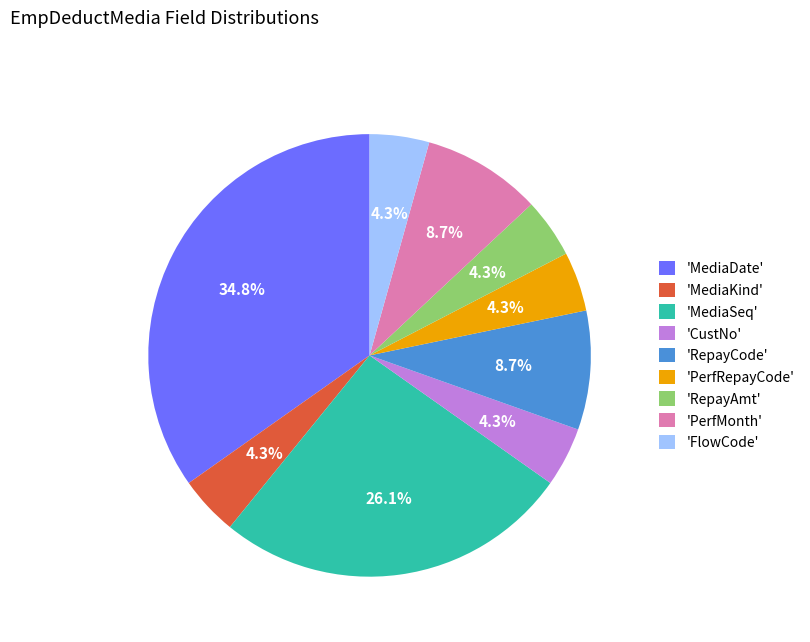

Which has a higher value, 'PerfRepayCode' or 'PerfMonth'?

'PerfMonth'